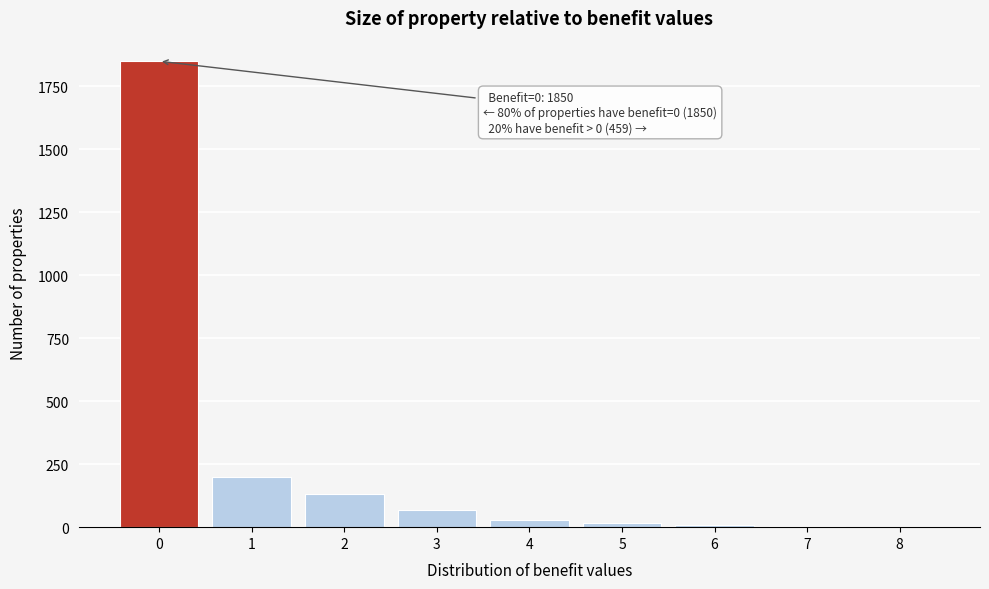

Over which range of the x-axis is the bar tallest?

-0.5 to 0.5